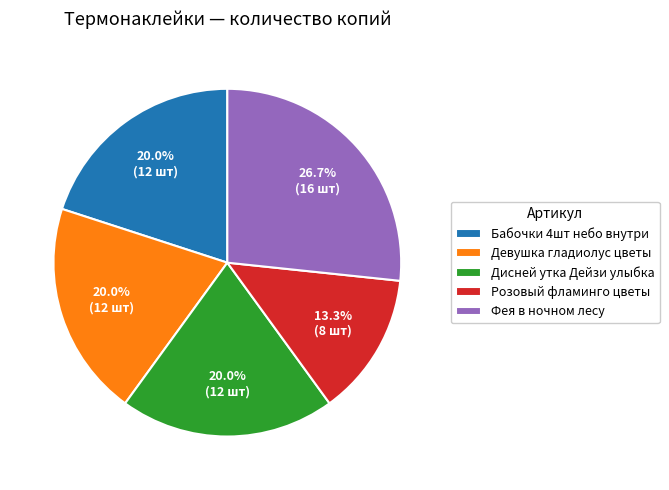

What is the total percentage of Розовый фламинго цветы and Бабочки 4шт небо внутри?

33.3%